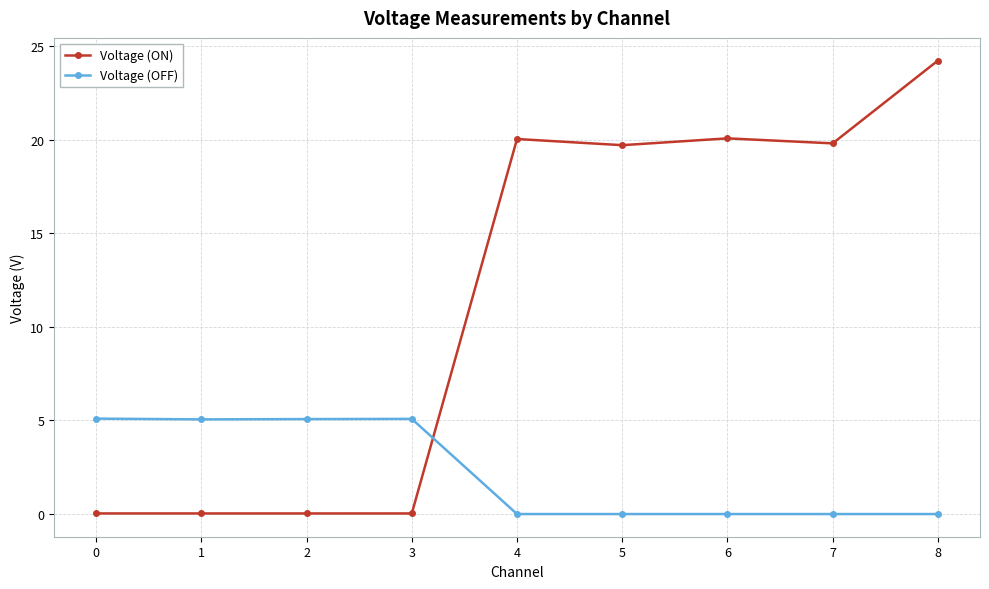

True or false: Voltage (ON) has more than 0 interior local peaks.

True